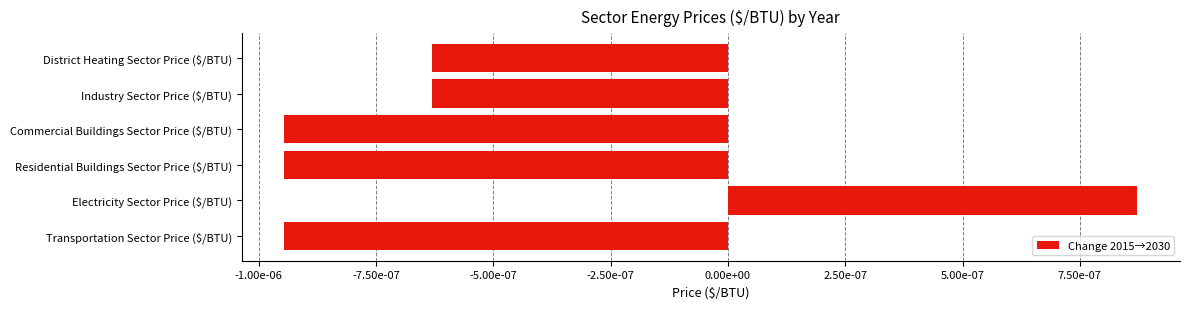

Which label corresponds to the largest value in the chart?

Electricity Sector Price ($/BTU)